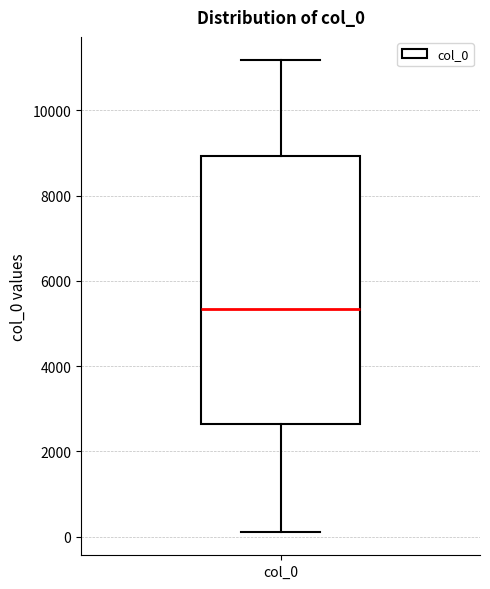

Read this box plot against the y-axis: the position of the median line, the range covered by the box, and the ends of both whiskers. The values are not printed on the chart, so give them approximately, as read against the axis.

median 5400, box 2600 to 9000, whiskers 200 to 11200